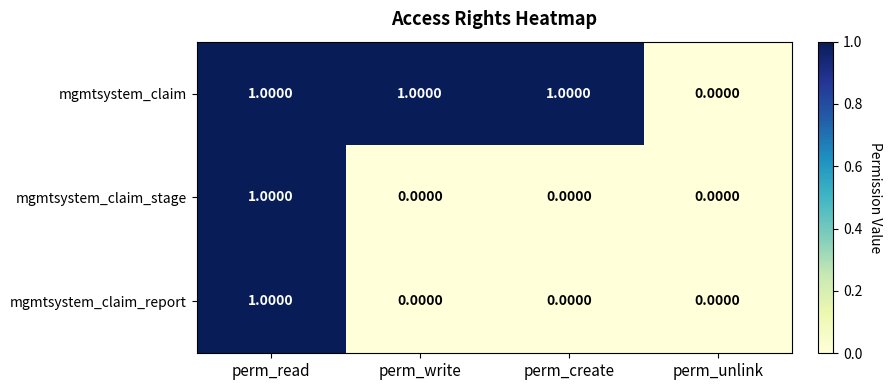

Which series has the largest total across all categories?

mgmtsystem_claim